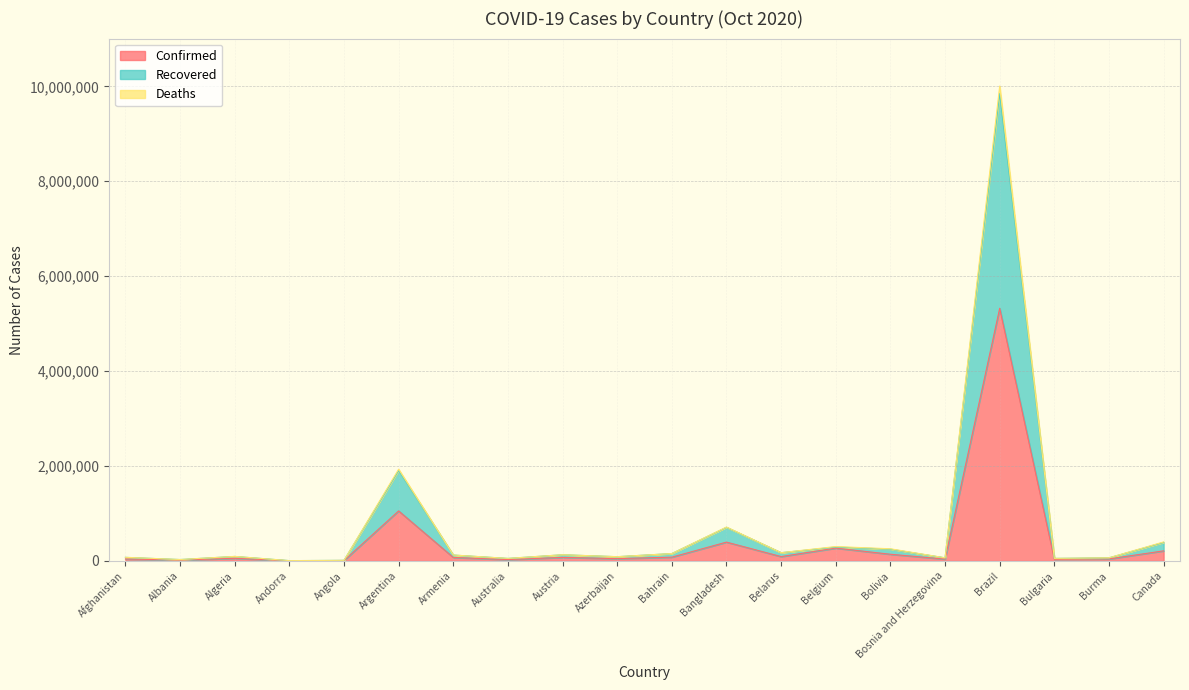

How many lines are shown in the chart?

3